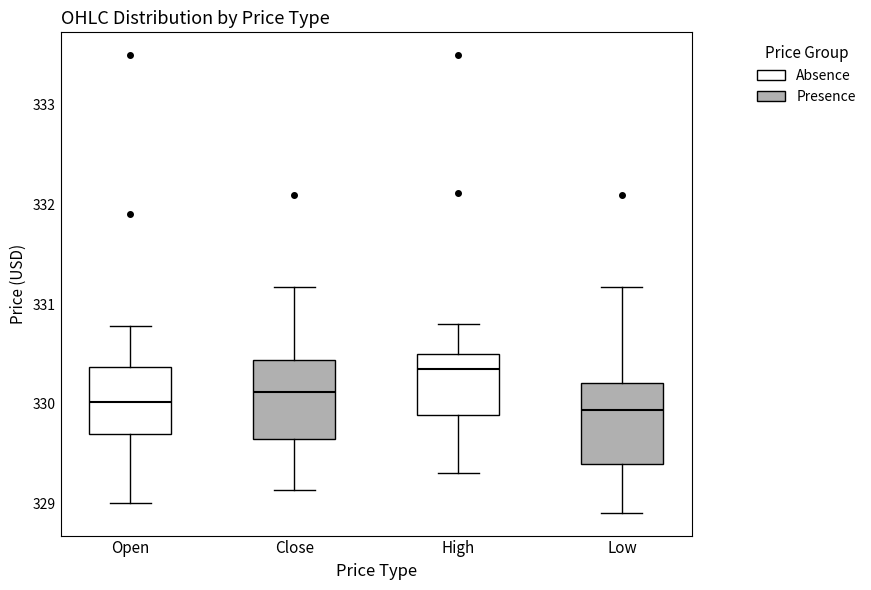

Where does the median line of the box for Close sit on the y-axis? The values are not printed on the chart, so give them approximately, as read against the axis.

330.1